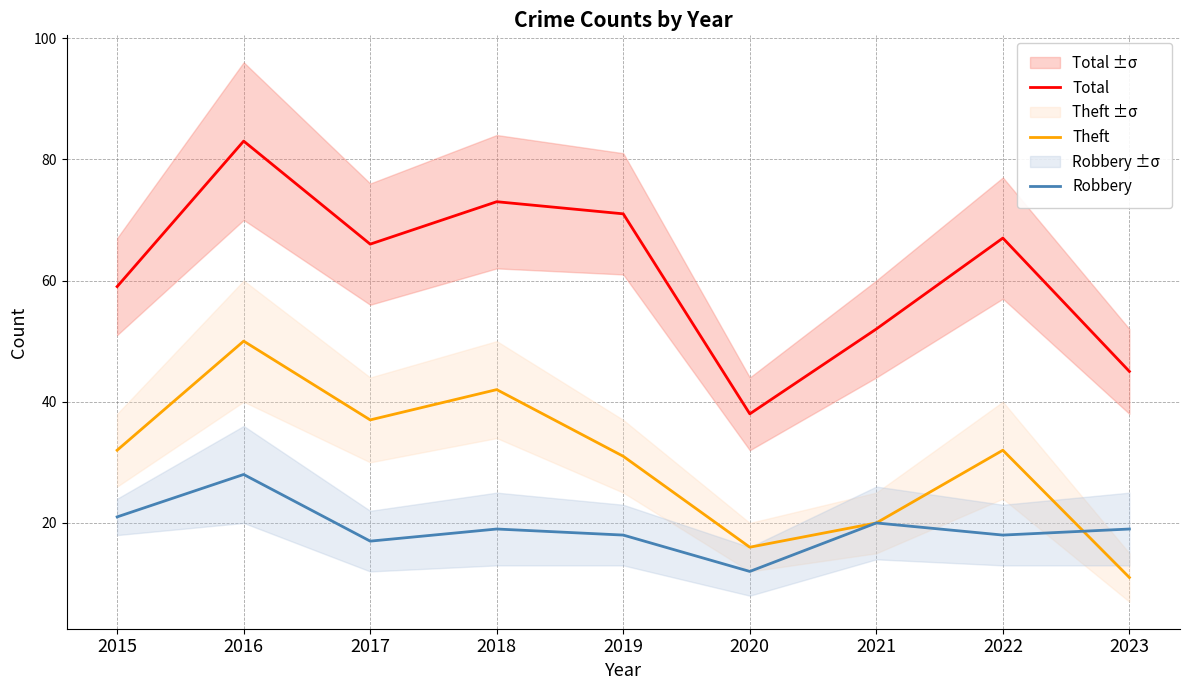

What are all the series names shown in the legend?

Total, Theft, Robbery